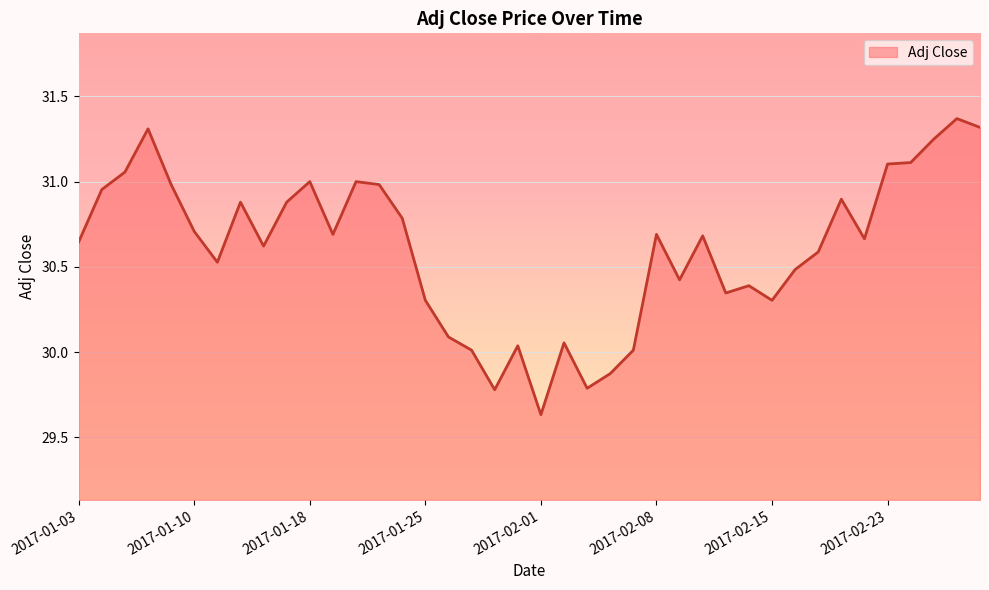

Is this an area chart (filled region under the line)?

Yes